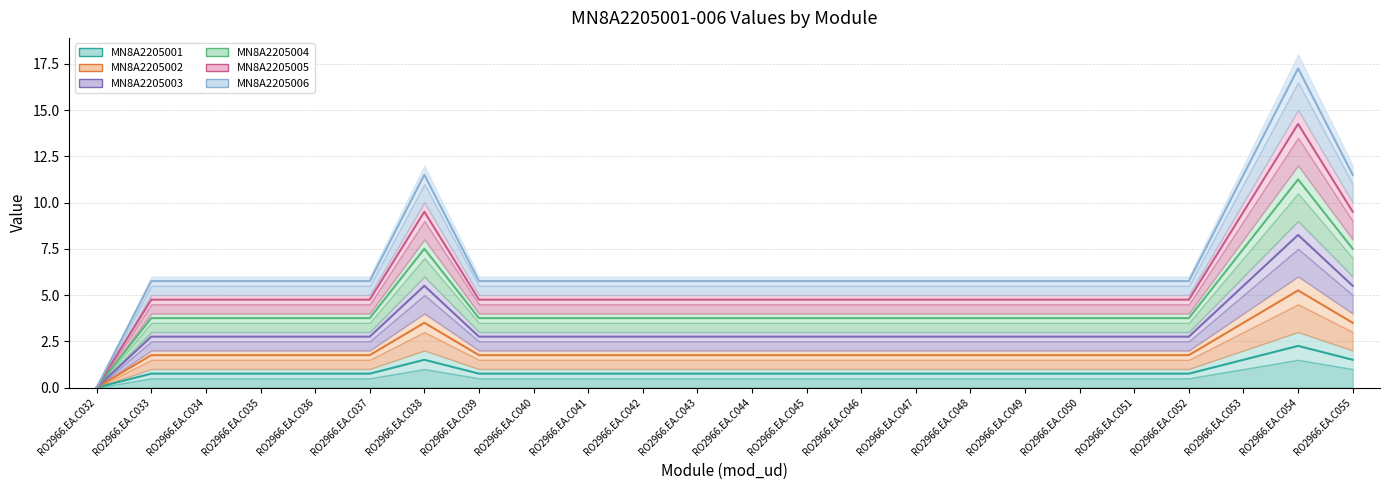

Reading left to right, what are all the values shown in this chart?

MN8A2205001: 0.0	0.8	0.8	0.8	0.8	0.8	1.5	0.8	0.8	0.8	0.8	0.8	0.8	0.8	0.8	0.8	0.8	0.8	0.8	0.8	0.8	1.5	2.2	1.5
MN8A2205002: 0.0	1.8	1.8	1.8	1.8	1.8	3.5	1.8	1.8	1.8	1.8	1.8	1.8	1.8	1.8	1.8	1.8	1.8	1.8	1.8	1.8	3.5	5.2	3.5
MN8A2205003: 0.0	2.8	2.8	2.8	2.8	2.8	5.5	2.8	2.8	2.8	2.8	2.8	2.8	2.8	2.8	2.8	2.8	2.8	2.8	2.8	2.8	5.5	8.2	5.5
MN8A2205004: 0.0	3.8	3.8	3.8	3.8	3.8	7.5	3.8	3.8	3.8	3.8	3.8	3.8	3.8	3.8	3.8	3.8	3.8	3.8	3.8	3.8	7.5	11.2	7.5
MN8A2205005: 0.0	4.8	4.8	4.8	4.8	4.8	9.5	4.8	4.8	4.8	4.8	4.8	4.8	4.8	4.8	4.8	4.8	4.8	4.8	4.8	4.8	9.5	14.2	9.5
MN8A2205006: 0.0	5.8	5.8	5.8	5.8	5.8	11.5	5.8	5.8	5.8	5.8	5.8	5.8	5.8	5.8	5.8	5.8	5.8	5.8	5.8	5.8	11.5	17.2	11.5